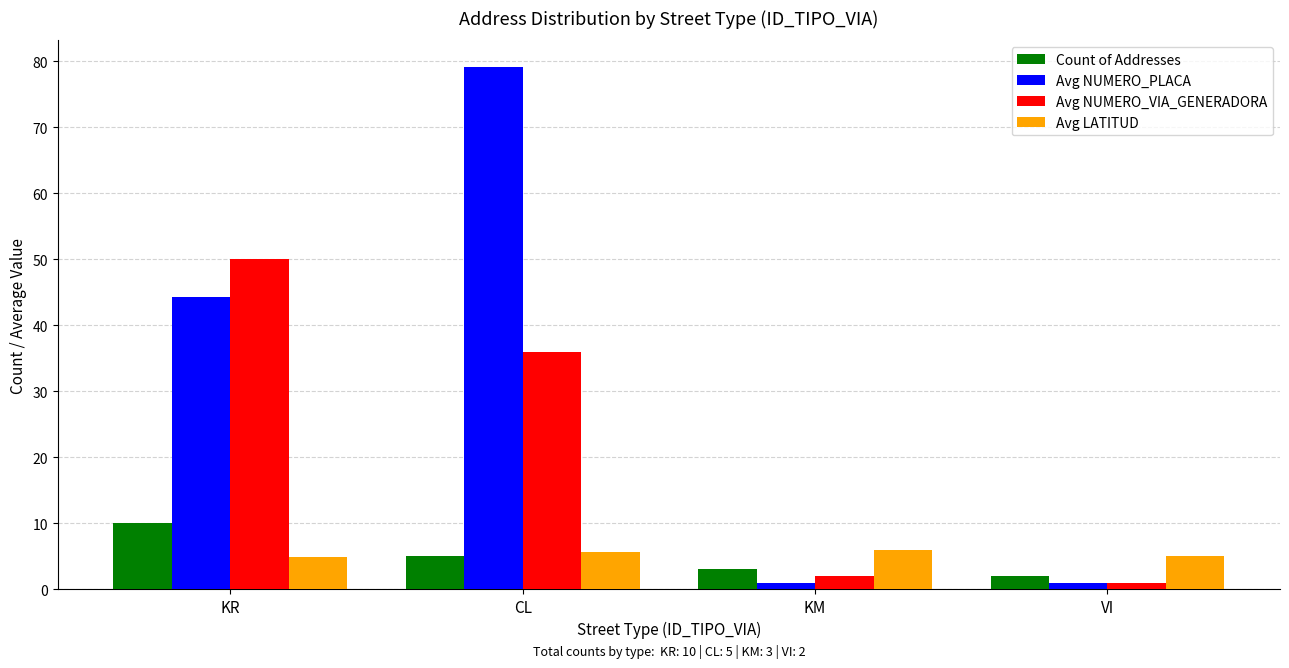

What value does the Avg LATITUD series have at VI?

5.1